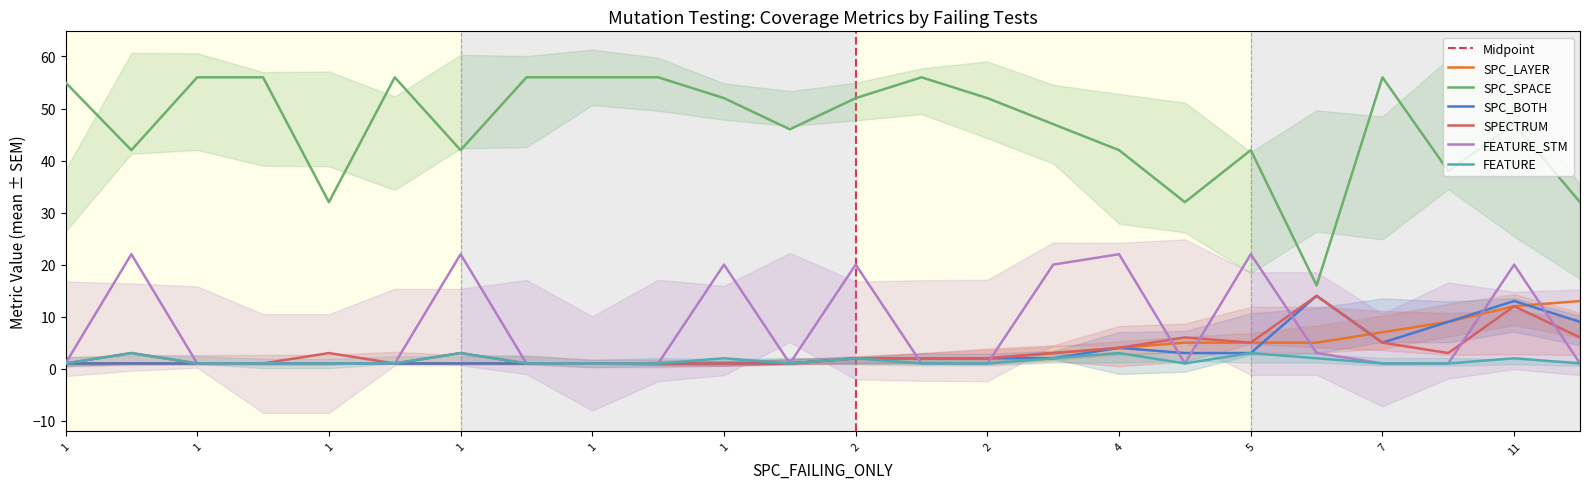

What is the minimum value for FEATURE_STM?

1